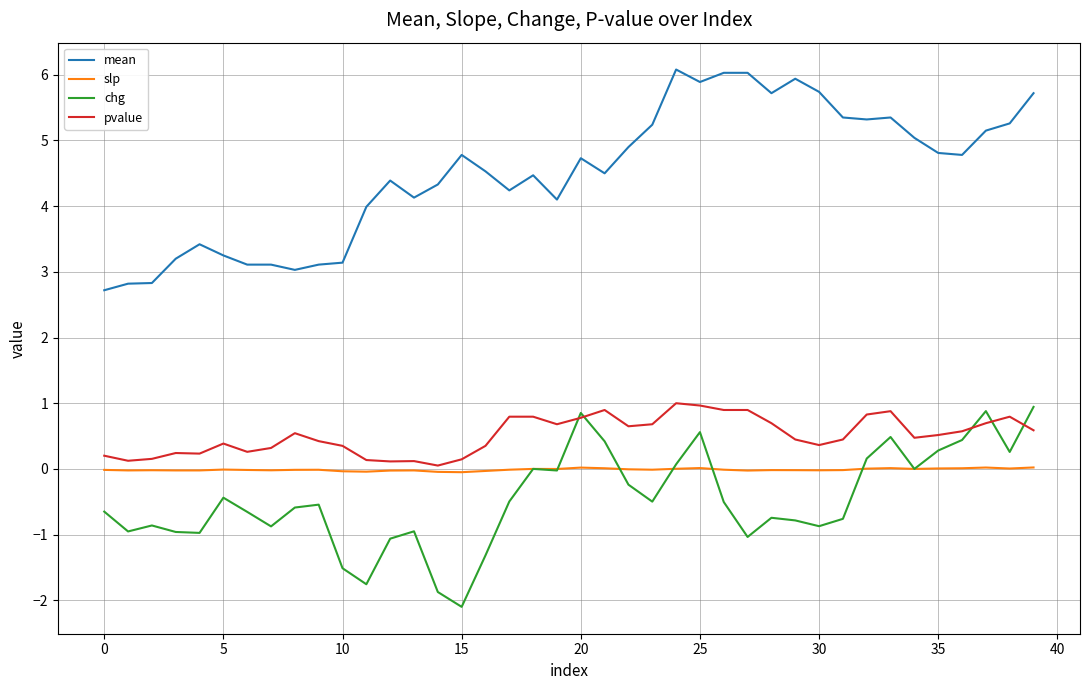

True or false: slp and pvalue cross at least once.

False